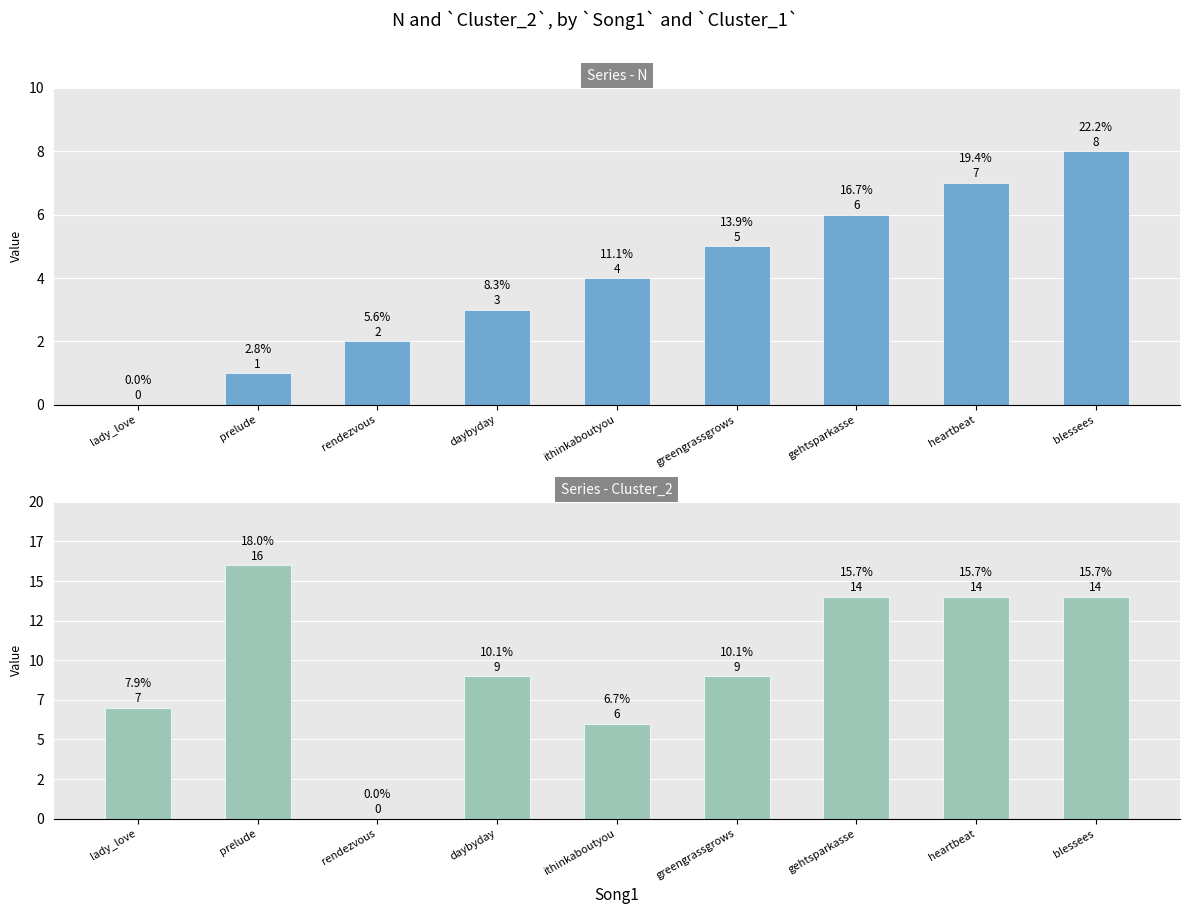

Which series changed the most between lady_love and greengrassgrows?

Series - N